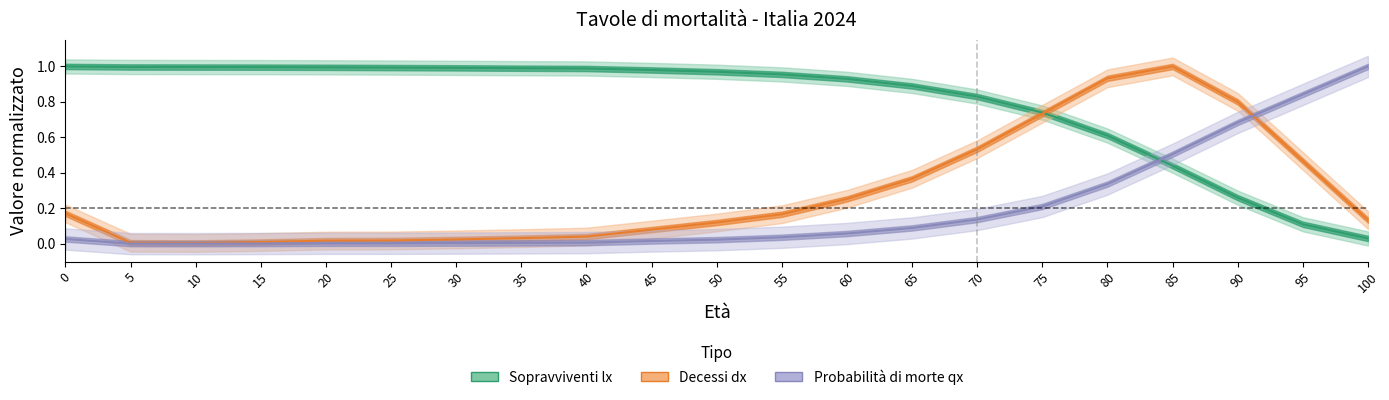

Is this an area chart (filled region under the line)?

No